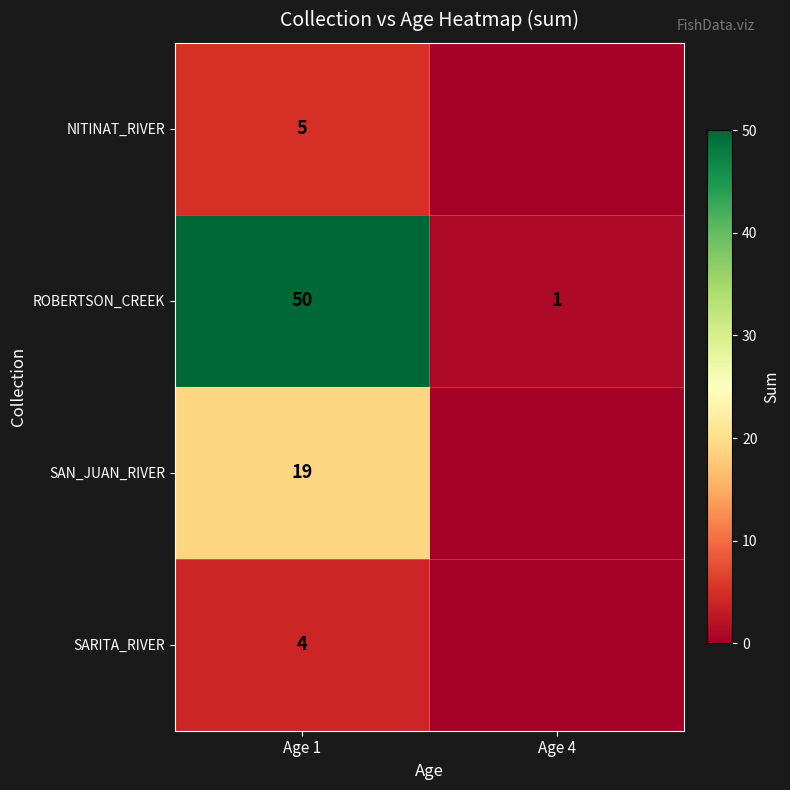

At which label is ROBERTSON_CREEK closest to 25?

Age 4